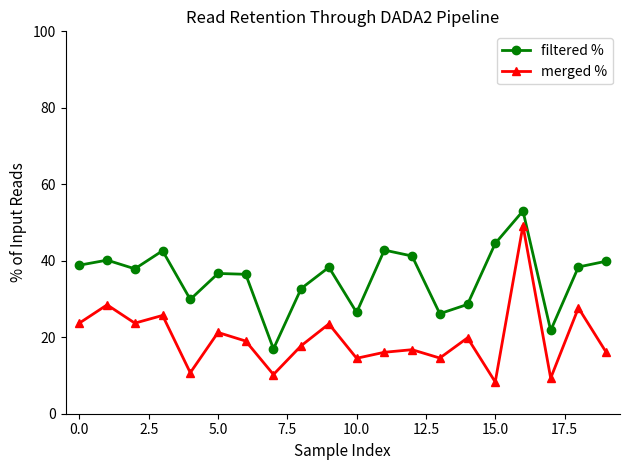

True or false: filtered % and merged % cross at least once.

False